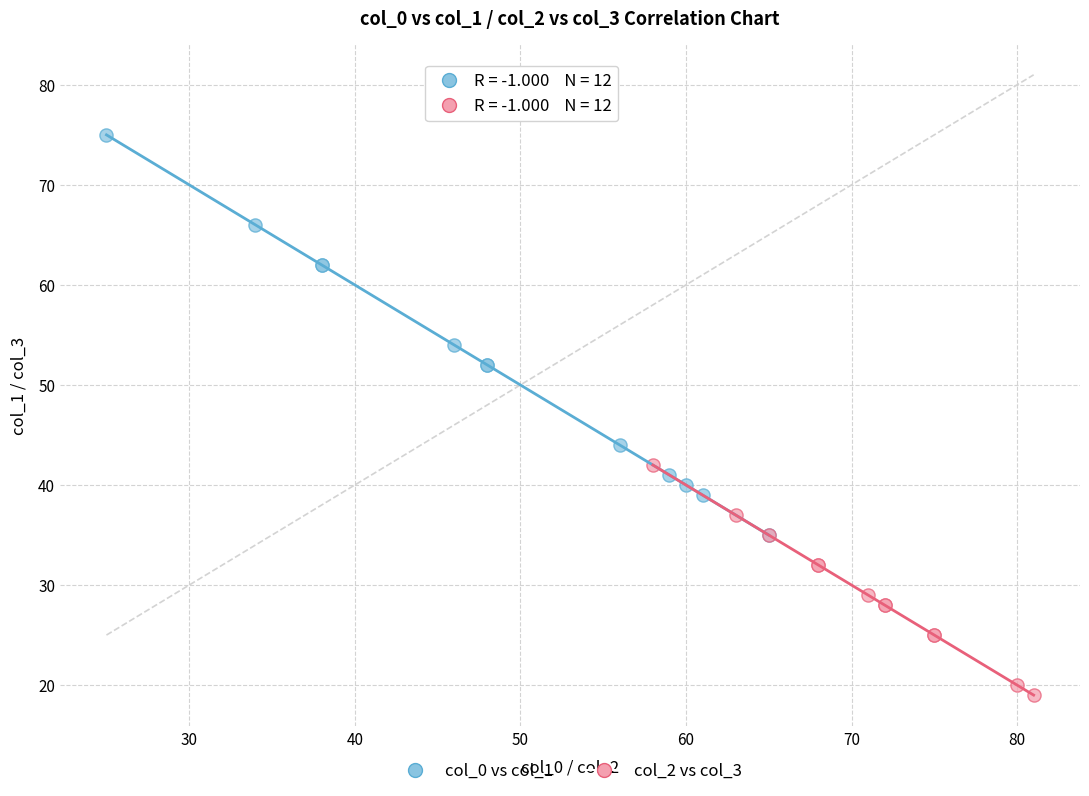

Which series contains the lowest Y value?

col_2 vs col_3